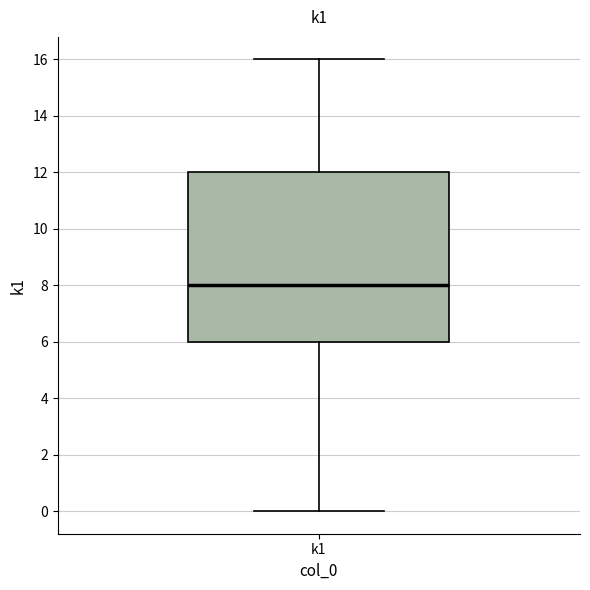

Read this box plot against the y-axis: the position of the median line, the range covered by the box, and the ends of both whiskers. The values are not printed on the chart, so give them approximately, as read against the axis.

median 8, box 6 to 12, whiskers 0 to 16